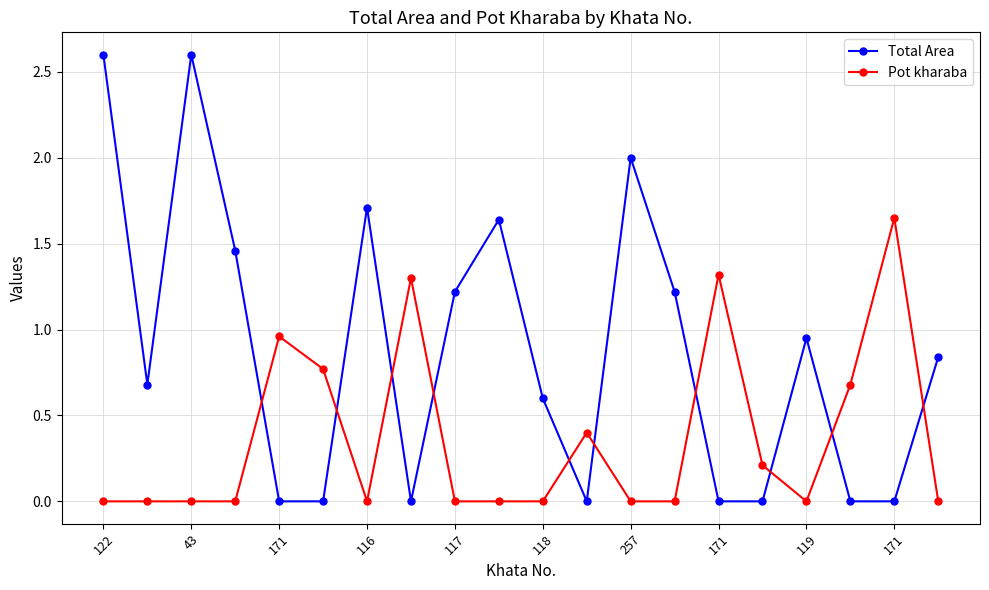

What is the difference between the maximum and minimum values in the Total Area series?

2.6